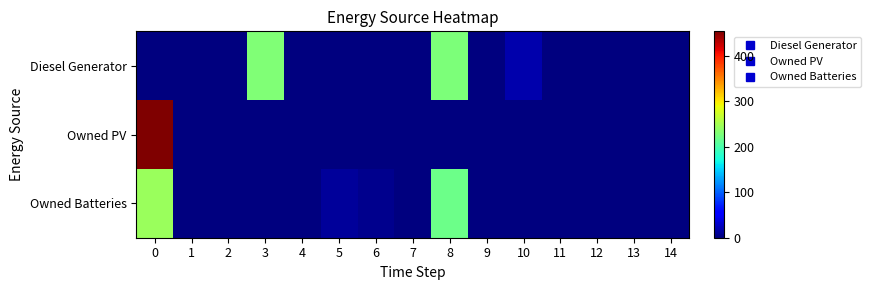

Rank the series by their average value, from highest to lowest.

Owned Batteries, Diesel Generator, Owned PV